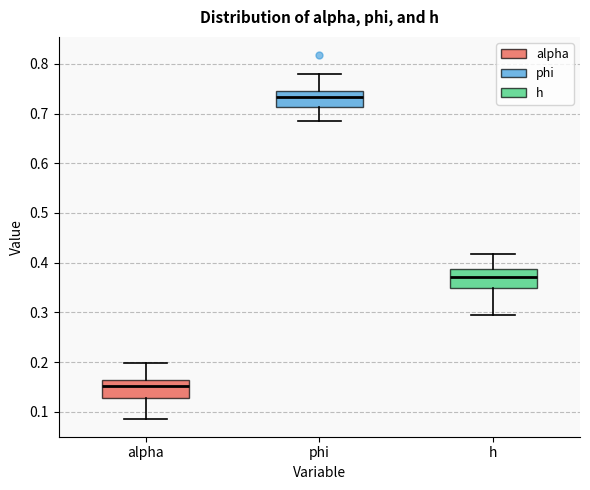

Reading left to right, transcribe this box plot: for each box, give where its median line is, the range the box spans, and where its two whiskers end, as read against the y-axis. The values are not printed on the chart, so give them approximately, as read against the axis.

alpha: median 0.15, box 0.13 to 0.17, whiskers 0.09 to 0.20
phi: median 0.73, box 0.71 to 0.75, whiskers 0.68 to 0.78
h: median 0.37, box 0.35 to 0.39, whiskers 0.29 to 0.42